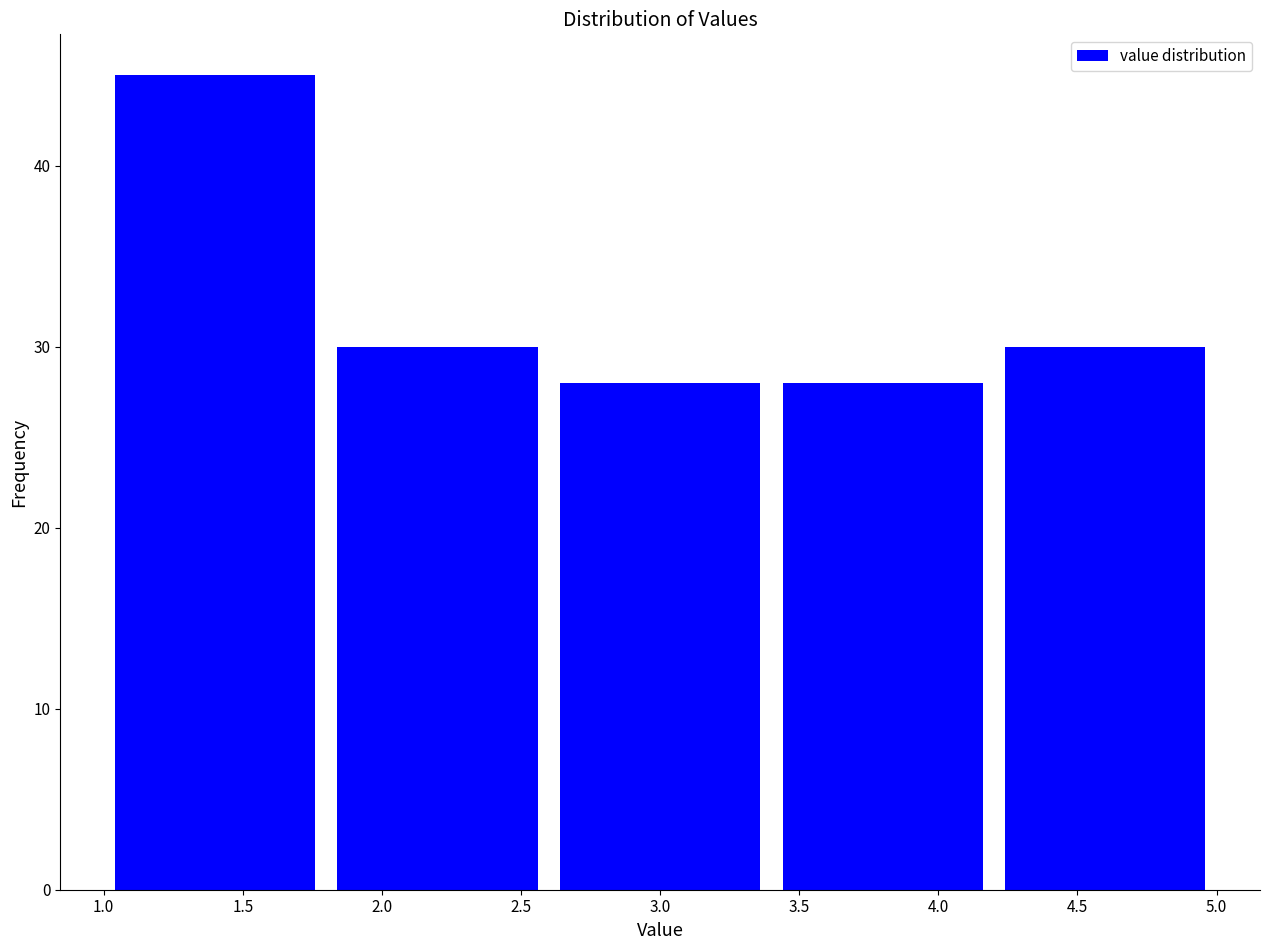

Over which range of the x-axis is the bar tallest?

1.0 to 1.8